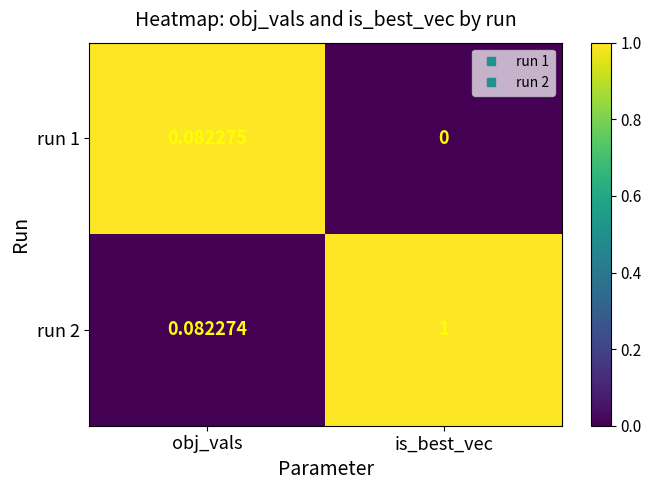

List the labels in order of run 1 value, largest first.

obj_vals, is_best_vec